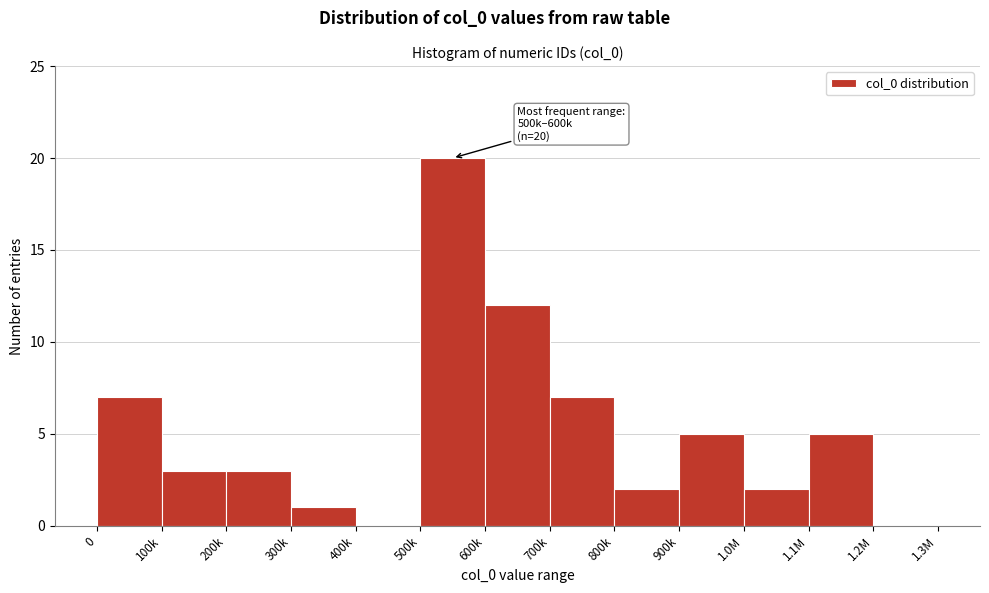

Reading left to right, list all the values displayed in this chart.

0=7	100k=3	200k=3	300k=1	400k=0	500k=20	600k=12	700k=7	800k=2	900k=5	1.0M=2	1.1M=5	1.2M=0